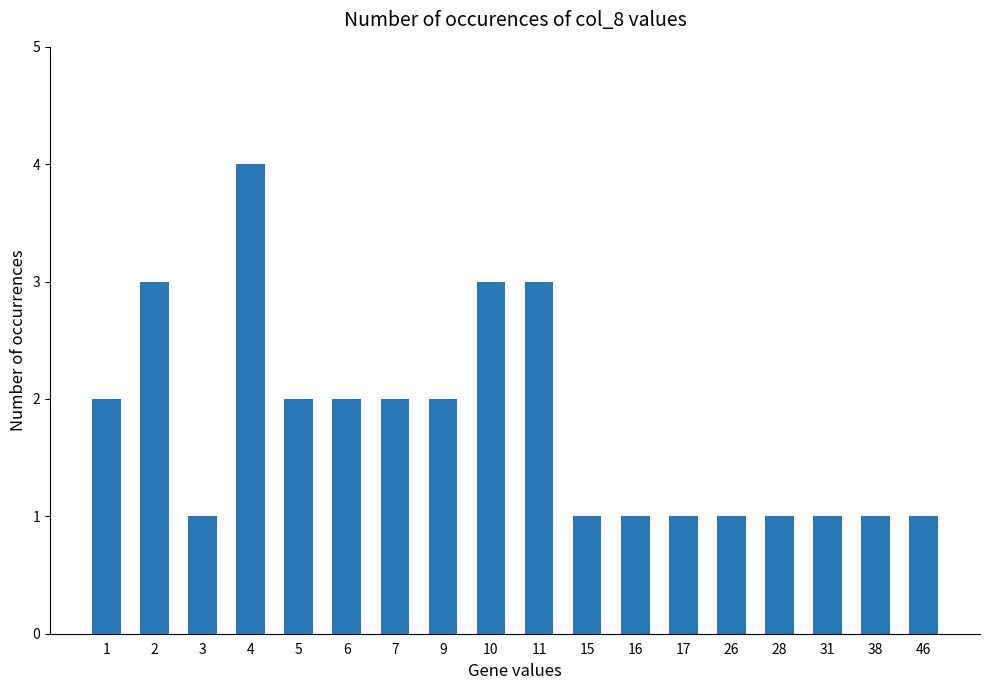

Which label corresponds to the largest value in the chart?

4